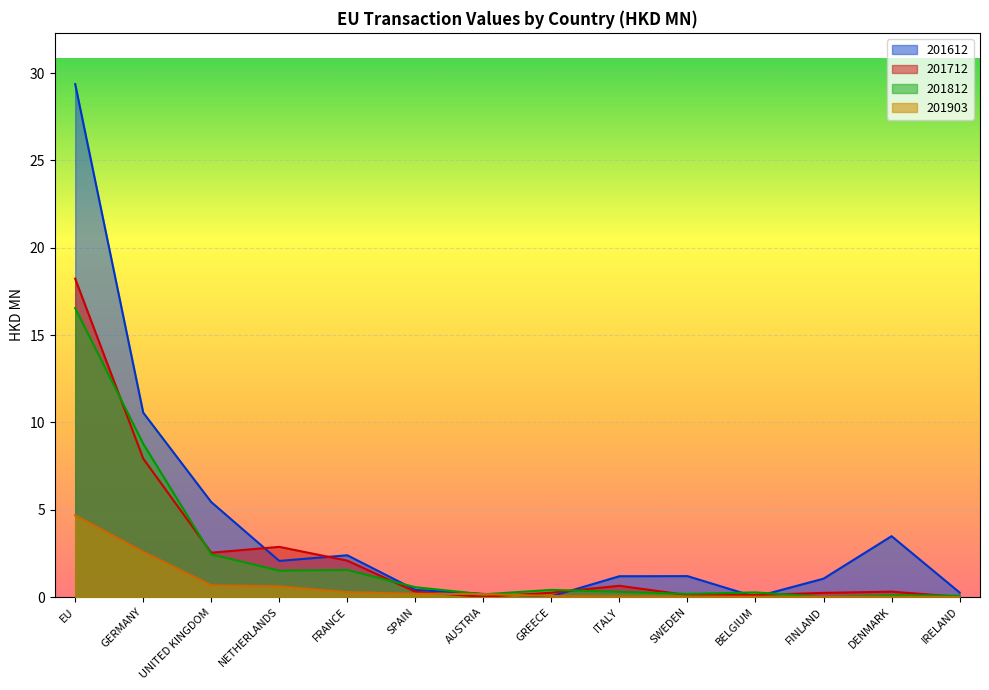

In 201812, how many points are higher than both neighbors (excluding endpoints)?

4